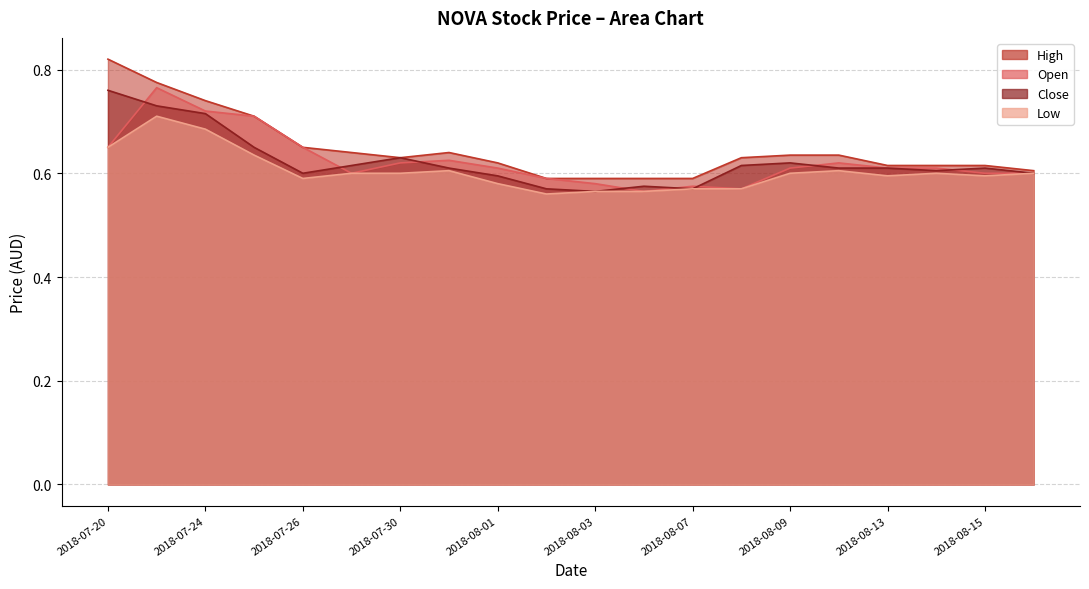

The value of close at 2018-07-25 is 1.1. True or false?

False